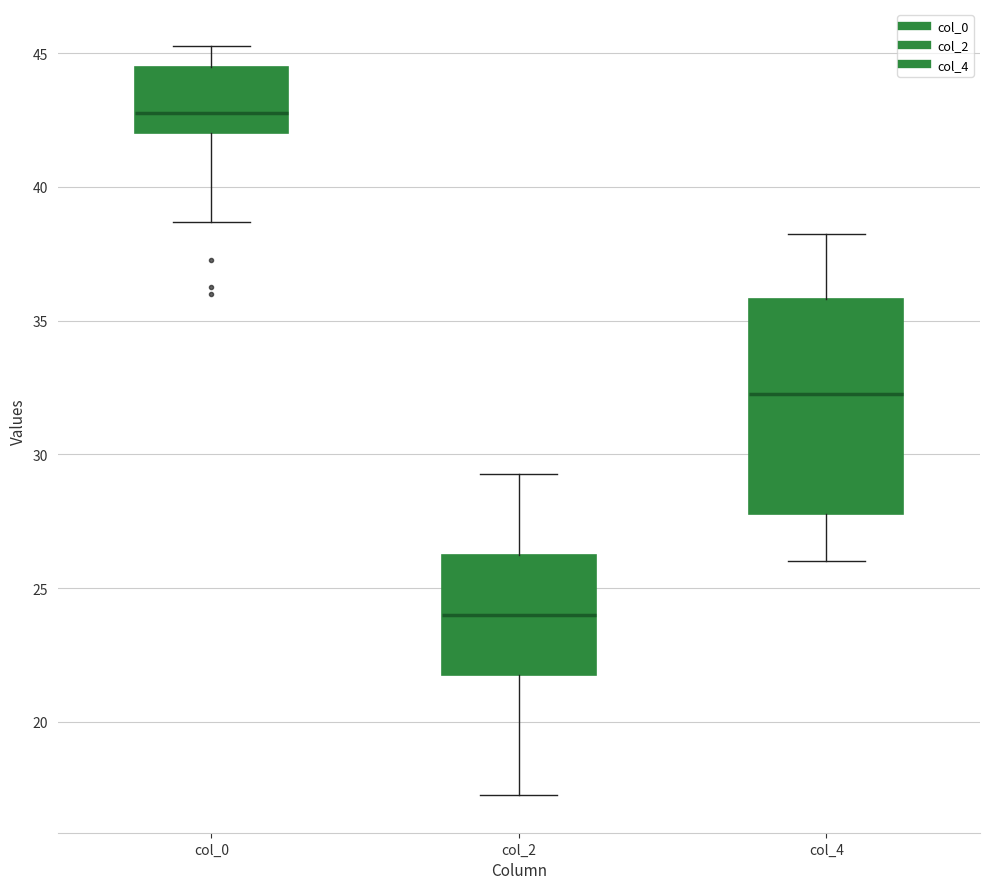

Reading left to right, transcribe this box plot: for each box, give where its median line is, the range the box spans, and where its two whiskers end, as read against the y-axis. The values are not printed on the chart, so give them approximately, as read against the axis.

col_0: median 43.0, box 42.0 to 44.5, whiskers 38.5 to 45.5
col_2: median 24.0, box 22.0 to 26.5, whiskers 17.5 to 29.5
col_4: median 32.5, box 28.0 to 36.0, whiskers 26.0 to 38.5